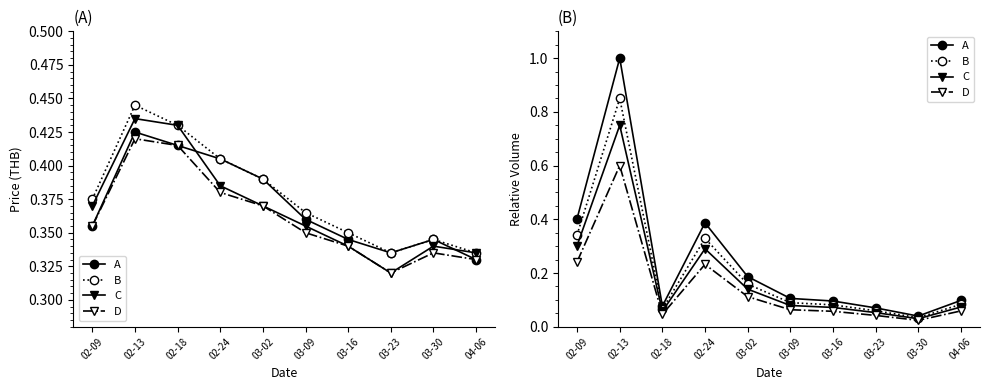

At which category is the sum across all series the highest?

02-13